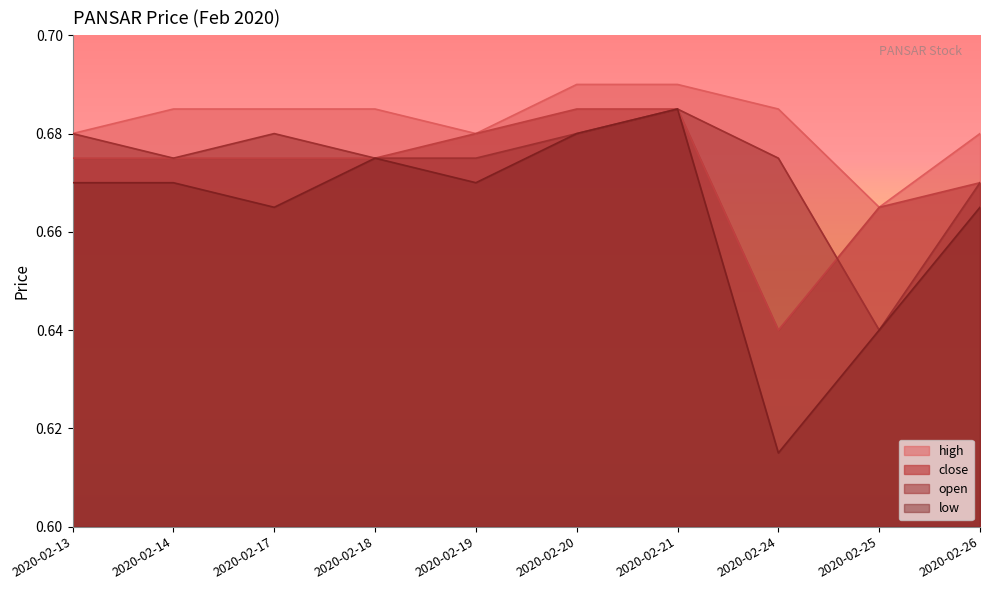

At which category does low reach its first local peak?

2020-02-18